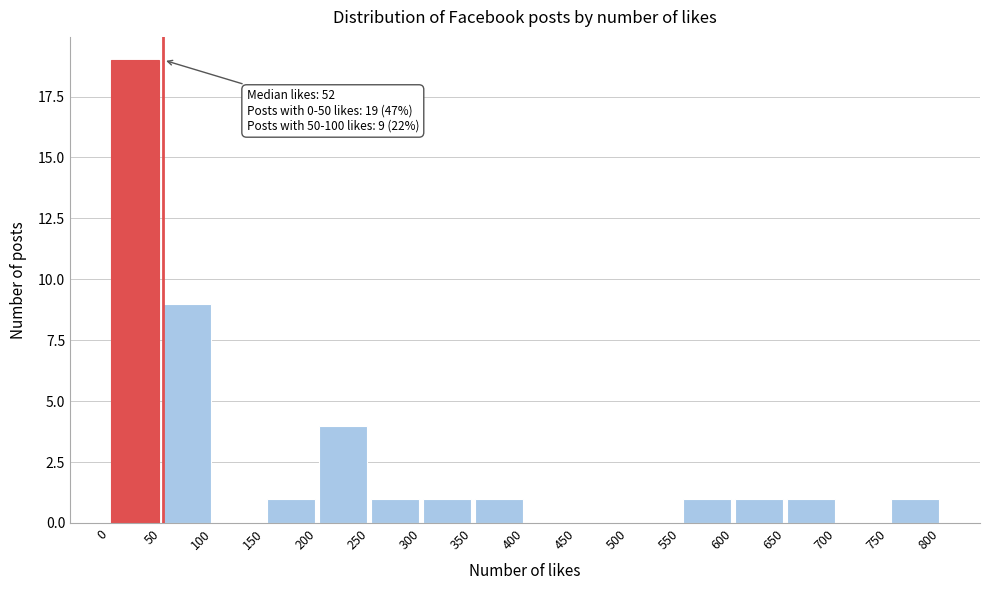

Which range on the x-axis has the tallest bar?

0 to 50